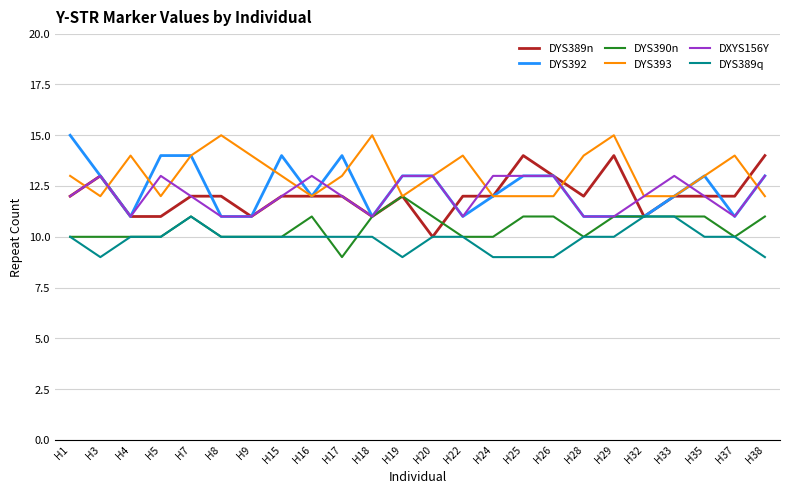

Reading left to right, list all the values displayed in this chart.

DYS389n: H1=12	H3=13	H4=11	H5=11	H7=12	H8=12	H9=11	H15=12	H16=12	H17=12	H18=11	H19=12	H20=10	H22=12	H24=12	H25=14	H26=13	H28=12	H29=14	H32=11	H33=12	H35=12	H37=12	H38=14
DYS392: H1=15	H3=13	H4=11	H5=14	H7=14	H8=11	H9=11	H15=14	H16=12	H17=14	H18=11	H19=13	H20=13	H22=11	H24=12	H25=13	H26=13	H28=11	H29=11	H32=11	H33=12	H35=13	H37=11	H38=13
DYS390n: H1=10	H3=10	H4=10	H5=10	H7=11	H8=10	H9=10	H15=10	H16=11	H17=9	H18=11	H19=12	H20=11	H22=10	H24=10	H25=11	H26=11	H28=10	H29=11	H32=11	H33=11	H35=11	H37=10	H38=11
DYS393: H1=13	H3=12	H4=14	H5=12	H7=14	H8=15	H9=14	H15=13	H16=12	H17=13	H18=15	H19=12	H20=13	H22=14	H24=12	H25=12	H26=12	H28=14	H29=15	H32=12	H33=12	H35=13	H37=14	H38=12
DXYS156Y: H1=12	H3=13	H4=11	H5=13	H7=12	H8=11	H9=11	H15=12	H16=13	H17=12	H18=11	H19=13	H20=13	H22=11	H24=13	H25=13	H26=13	H28=11	H29=11	H32=12	H33=13	H35=12	H37=11	H38=13
DYS389q: H1=10	H3=9	H4=10	H5=10	H7=11	H8=10	H9=10	H15=10	H16=10	H17=10	H18=10	H19=9	H20=10	H22=10	H24=9	H25=9	H26=9	H28=10	H29=10	H32=11	H33=11	H35=10	H37=10	H38=9